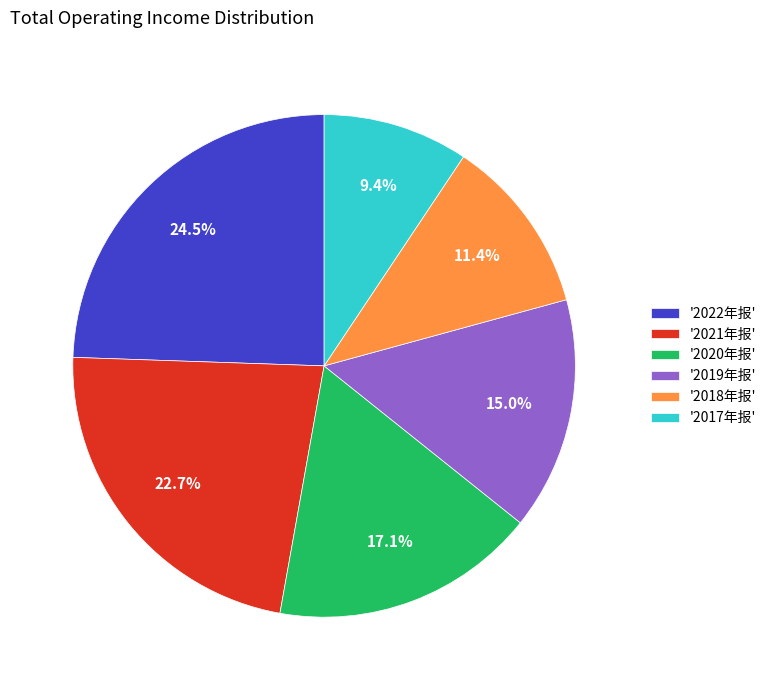

How many segments does this pie chart have?

6